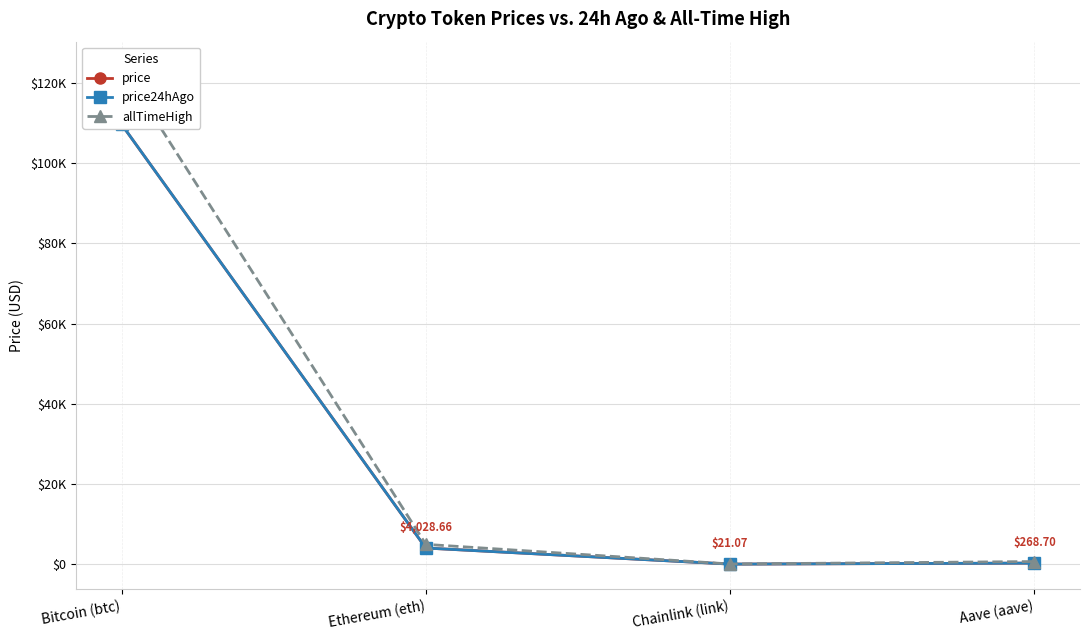

At which label is price24hAgo closest to 54864?

Ethereum (eth)